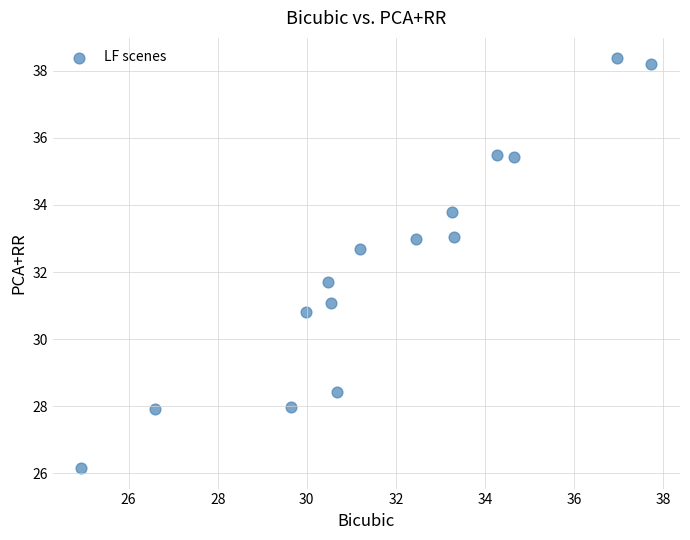

What is the range of Y values (max minus min)?

12.2